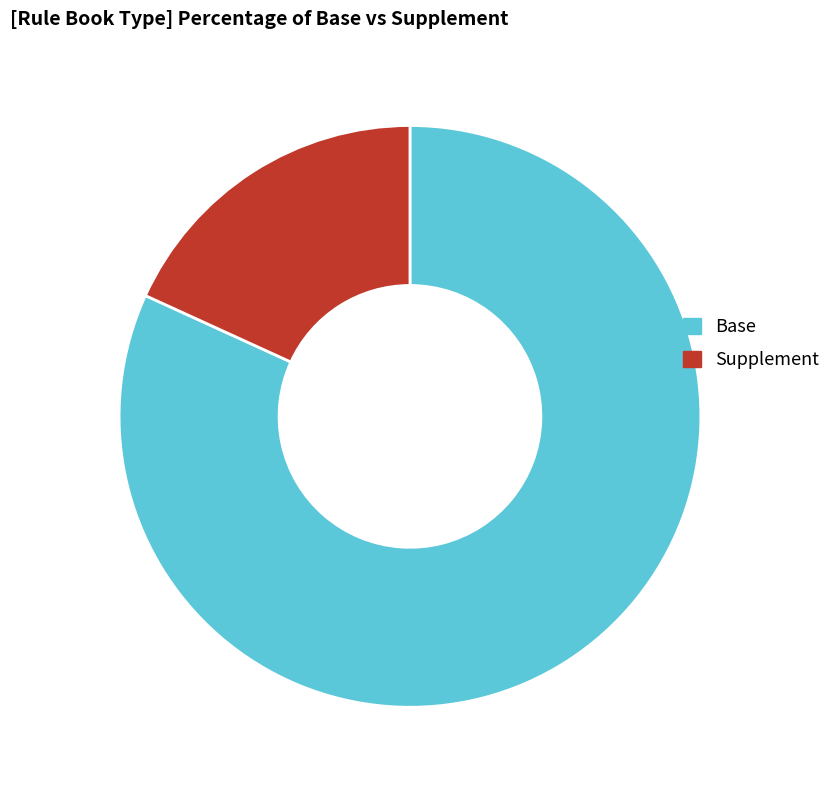

Approximately how many times larger is the value at Base compared to Supplement?

4.5